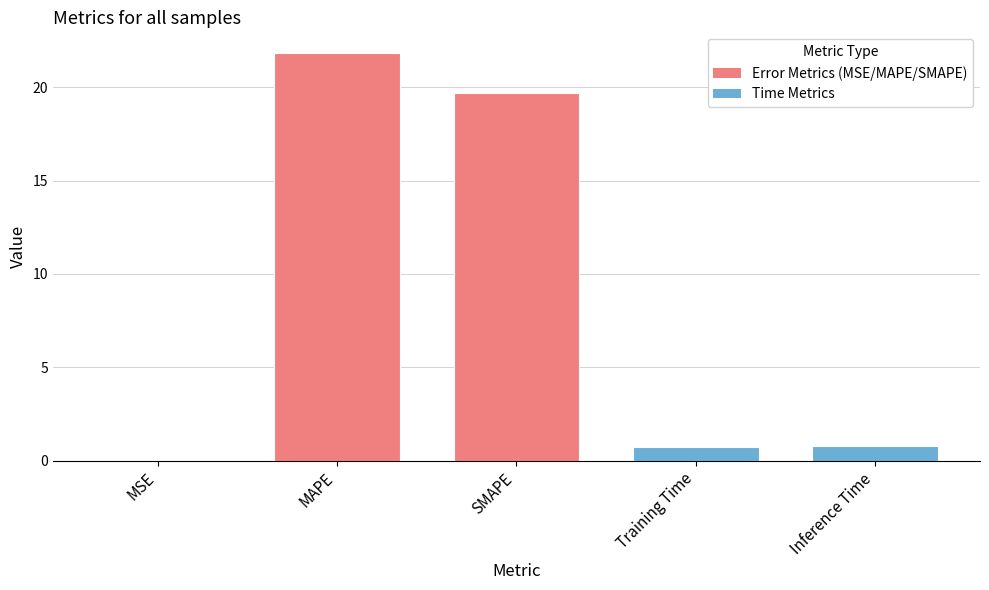

What is the maximum value shown in the chart?

21.8